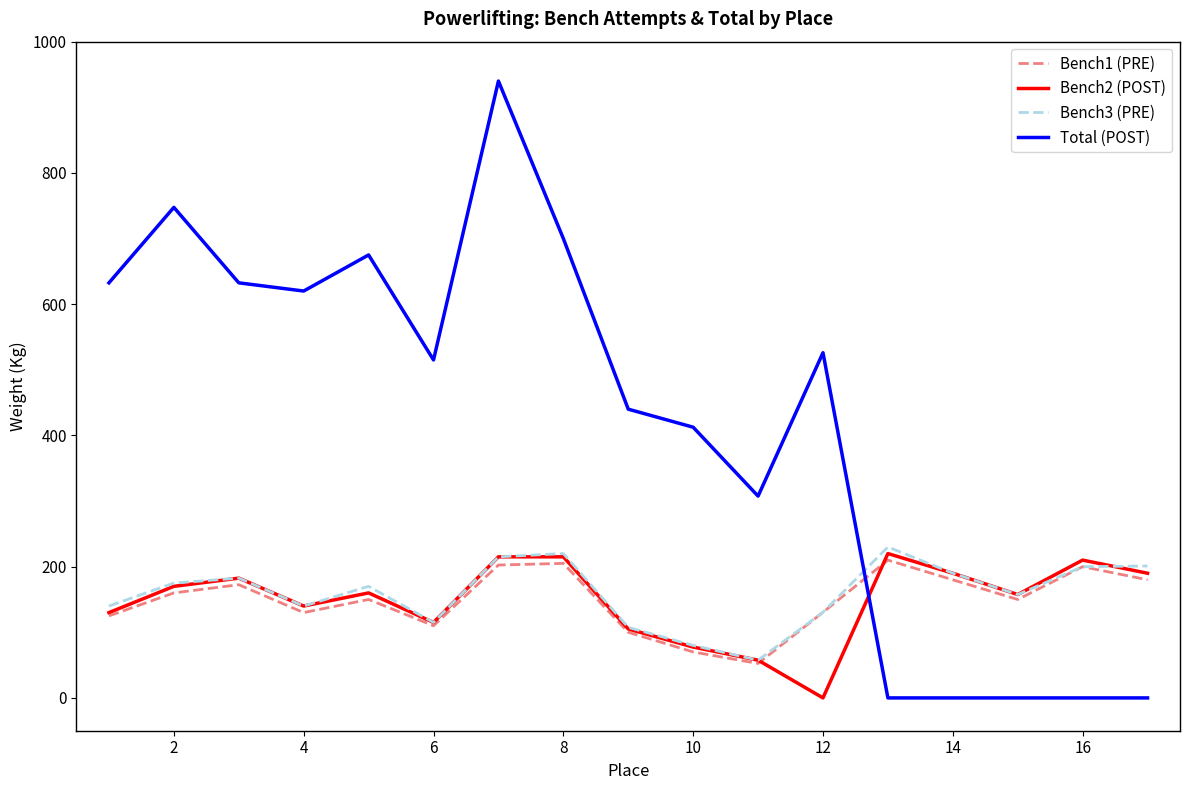

Which series has the largest total across all categories?

Total (POST)